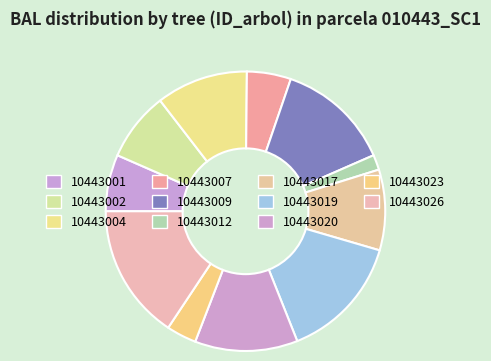

Does any single category account for the majority?

No